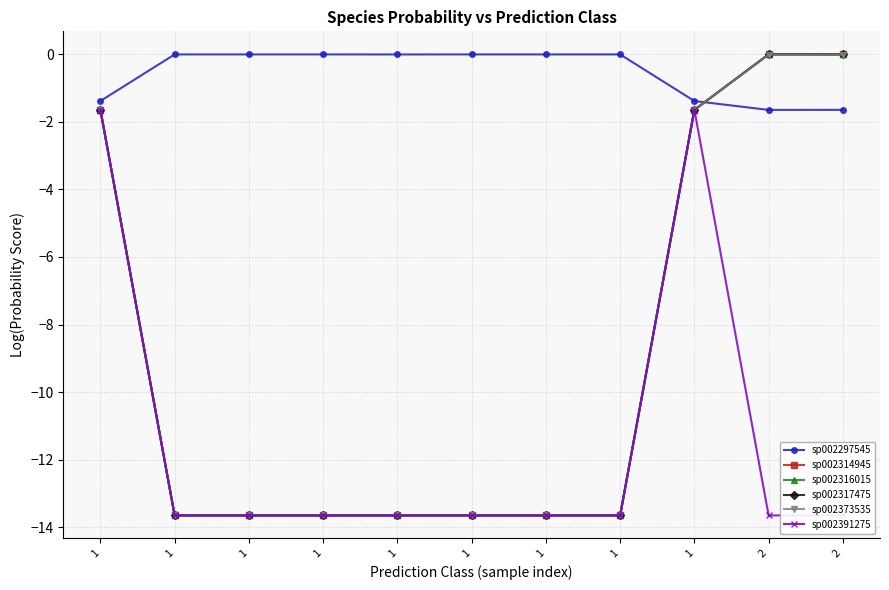

What is the sum of all sp002317475 values?

-98.9